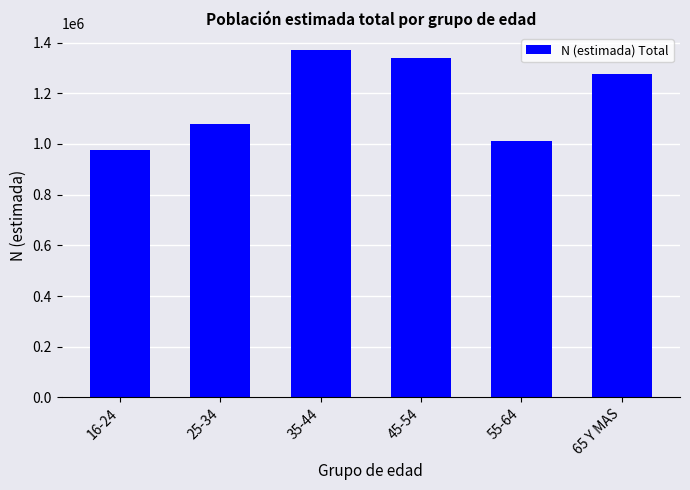

What is the difference between the second highest and minimum values?

364043